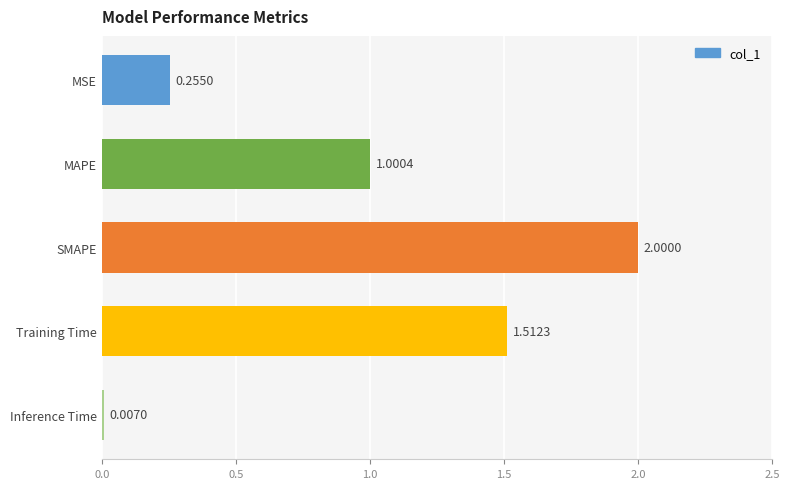

Which has a higher value, Inference Time or Training Time?

Training Time